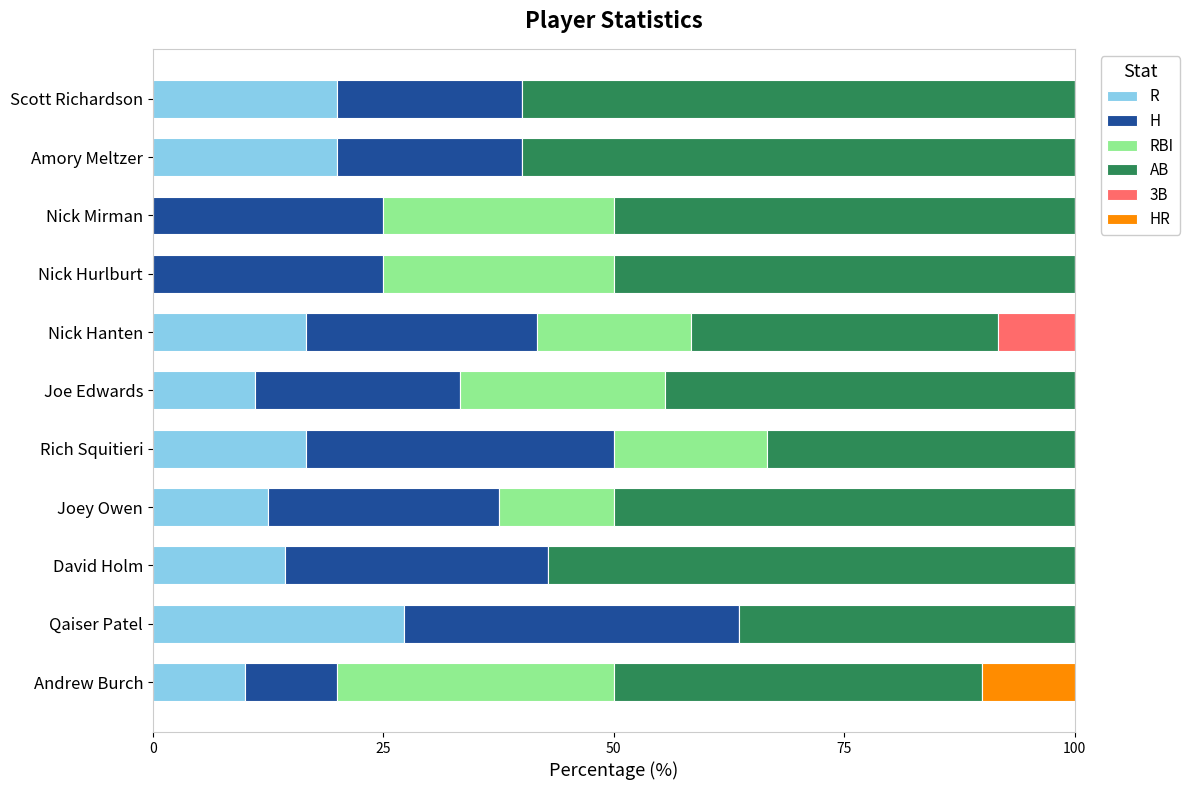

What is the total value across all series at Qaiser Patel?

100.0